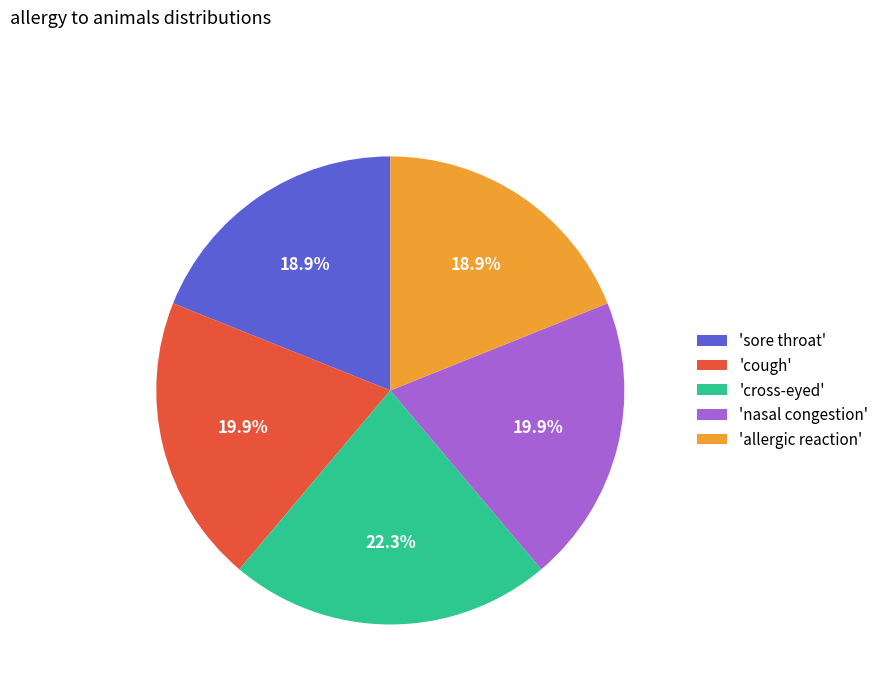

Combined, do 'sore throat' and 'nasal congestion' account for over 50%?

No